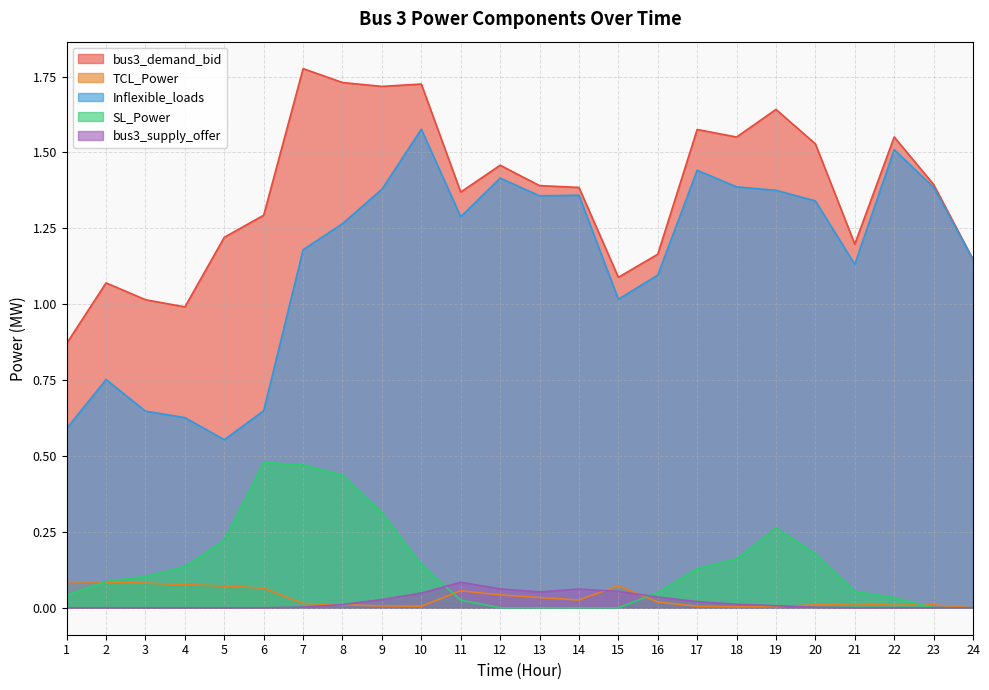

Which series changed the most between 2 and 8?

bus3_demand_bid